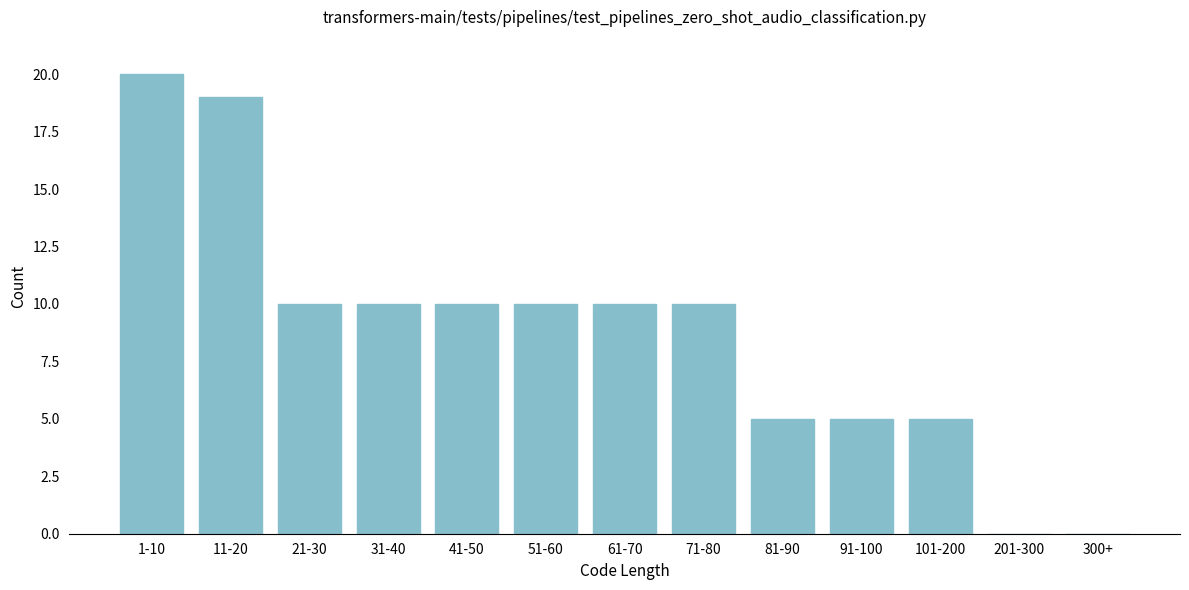

Reading right to left, extract all data points from this chart.

300+=0	201-300=0	101-200=5	91-100=5	81-90=5	71-80=10	61-70=10	51-60=10	41-50=10	31-40=10	21-30=10	11-20=19	1-10=20